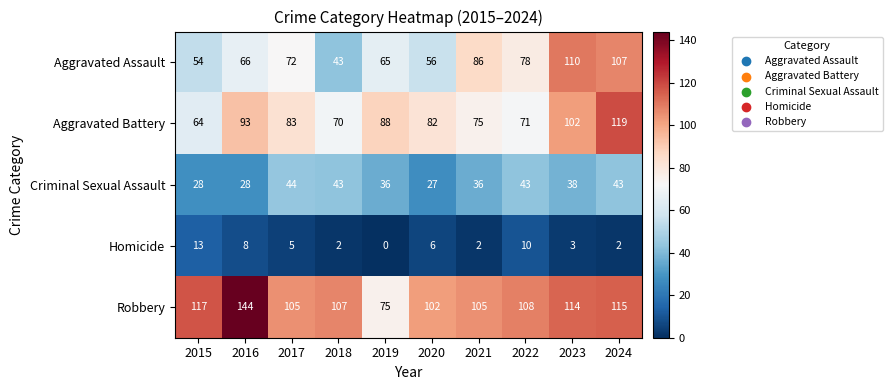

Between 2021 and 2024, which series saw the biggest shift?

Aggravated Battery